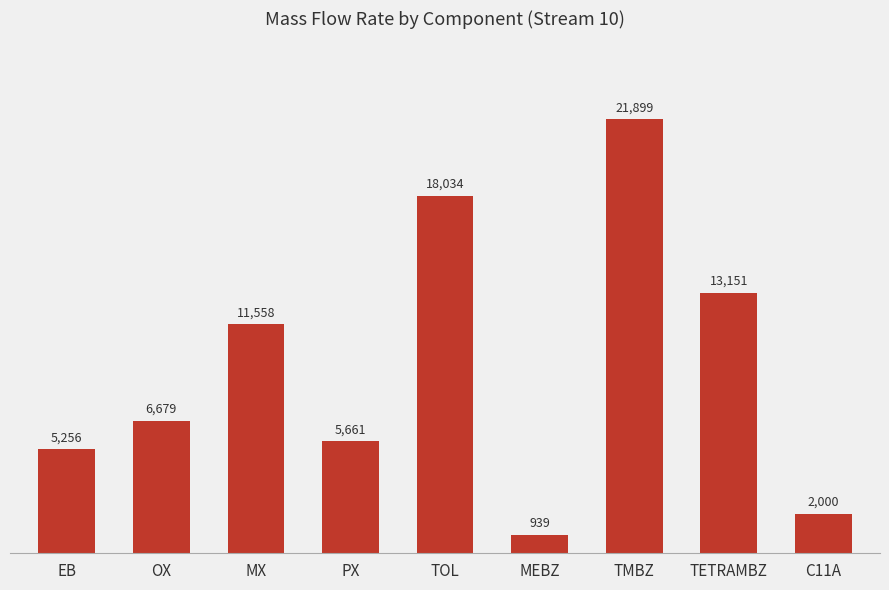

Which category has the lowest value across all series?

MEBZ